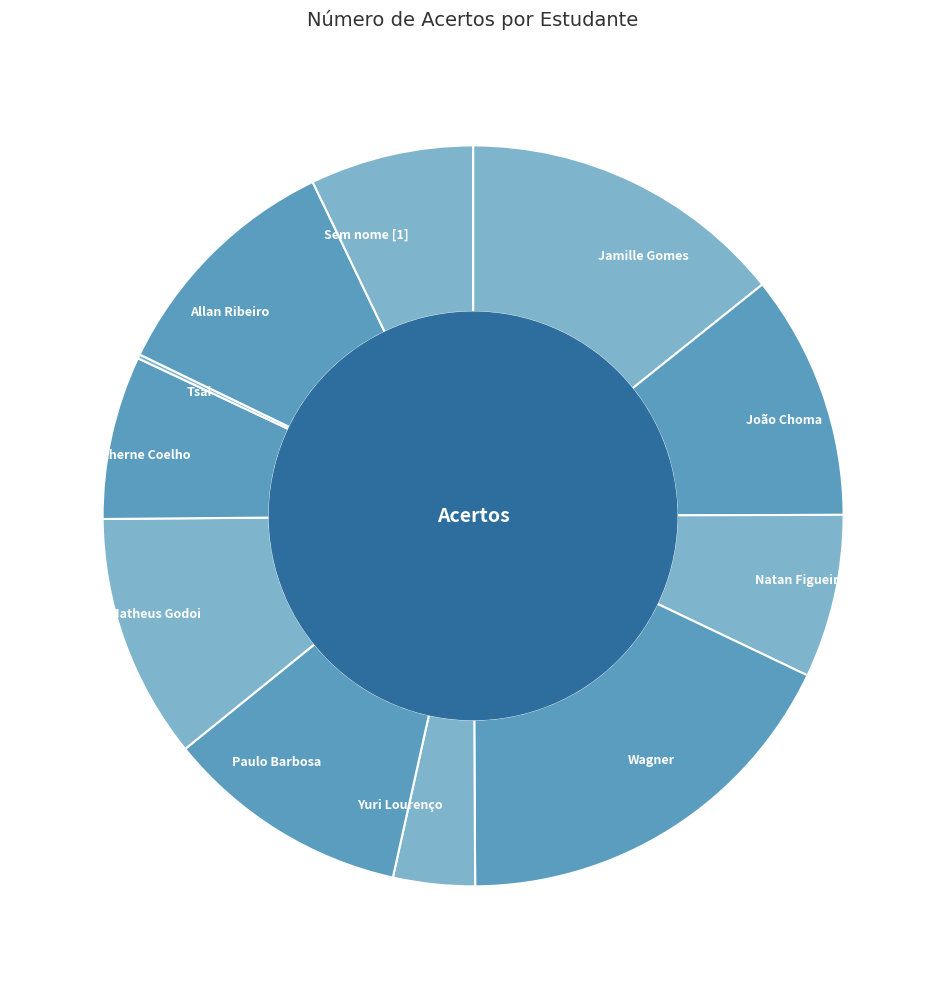

Combined, do Wagner and Yuri Lourenço account for over 50%?

No